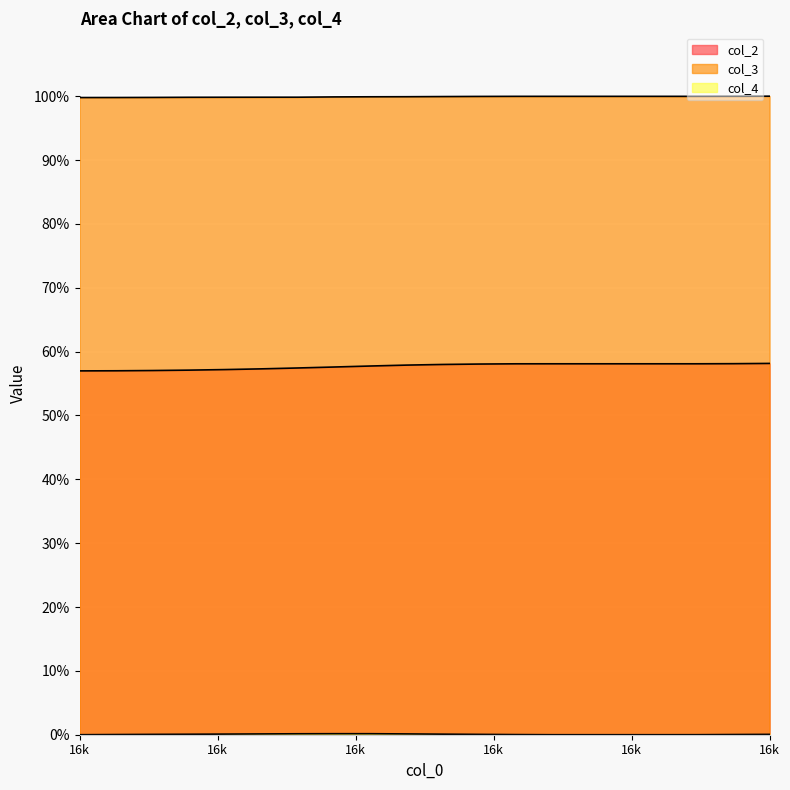

What is the average value of the col_2 series?

57.7